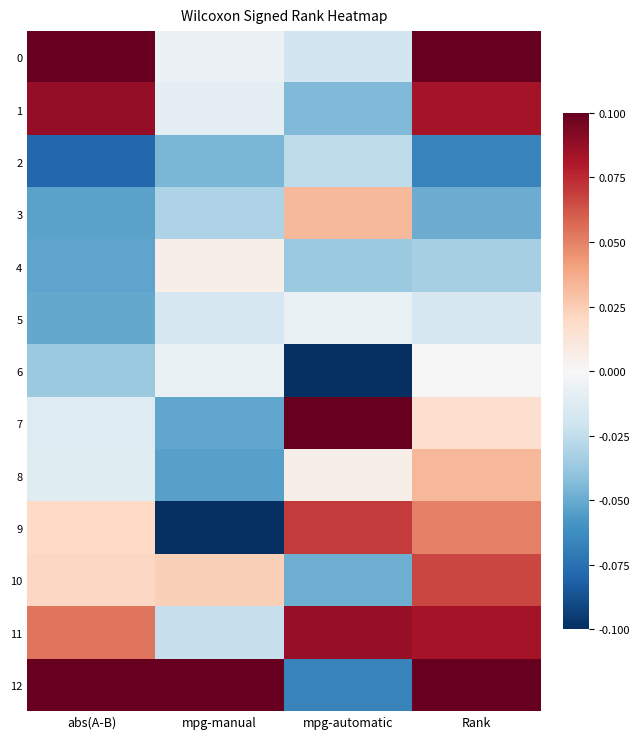

At which category is the sum across all series the highest?

Rank